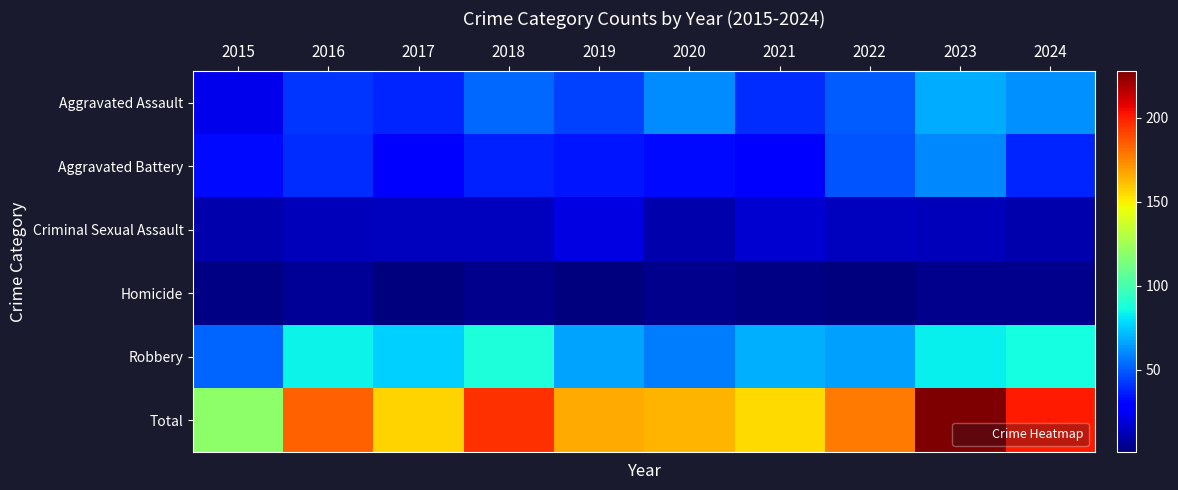

What is the total value across all series at 2018?

392